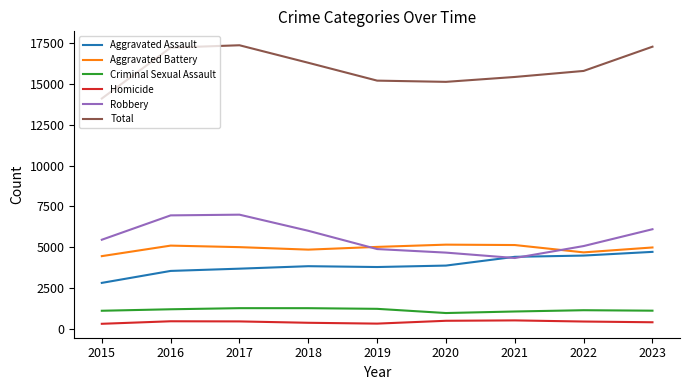

Which series has the widest spread of values?

Total